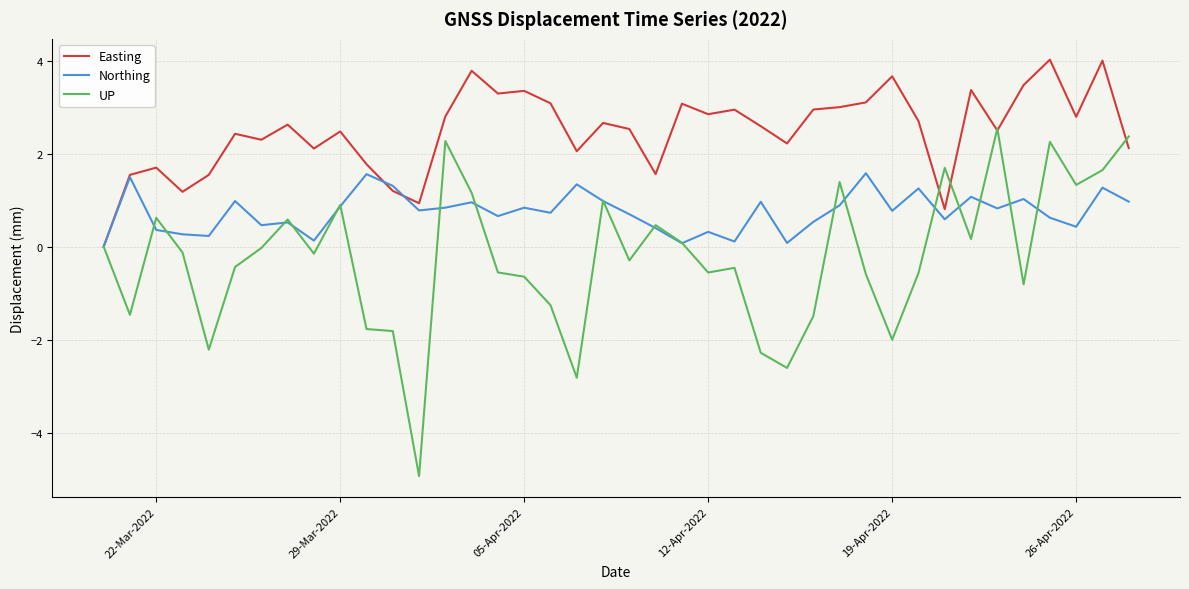

What is the maximum value shown in the chart?

4.0